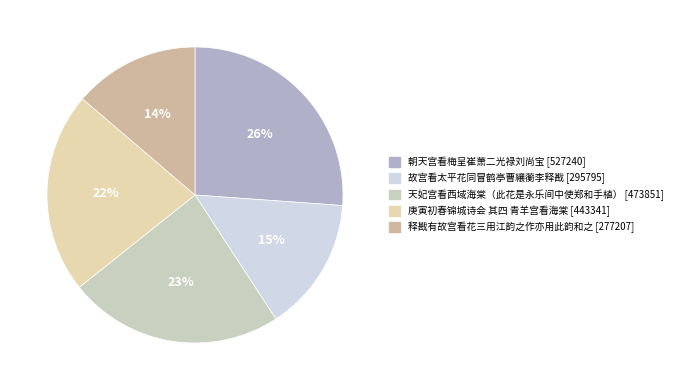

Which has a higher value, 庚寅初春锦城诗会 其四 青羊宫看海棠 or 天妃宫看西域海棠（此花是永乐间中使郑和手植）?

天妃宫看西域海棠（此花是永乐间中使郑和手植）